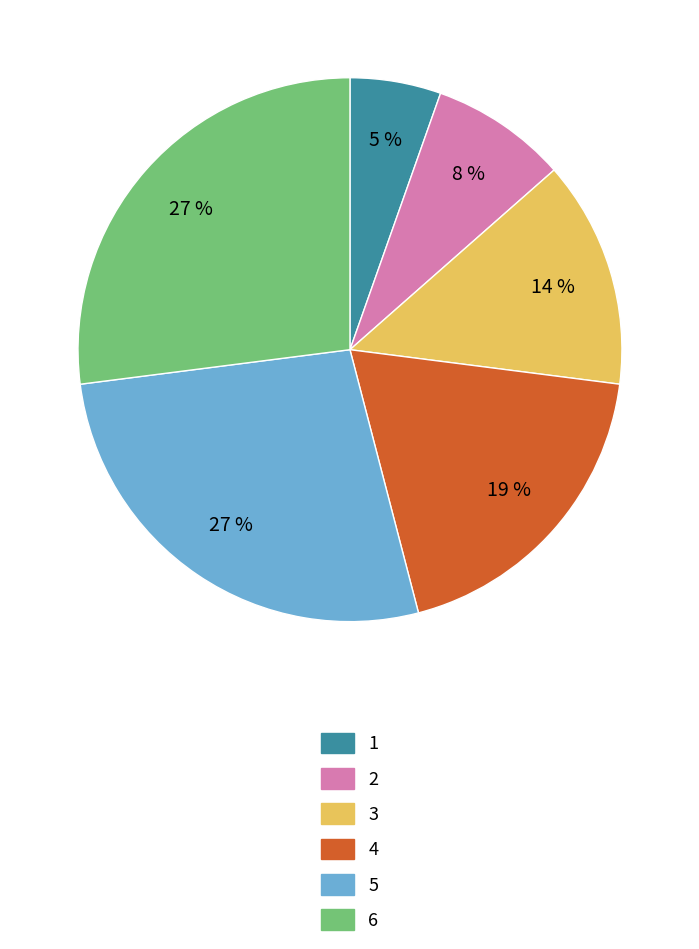

True or false: 3 accounts for 5% of the total.

False